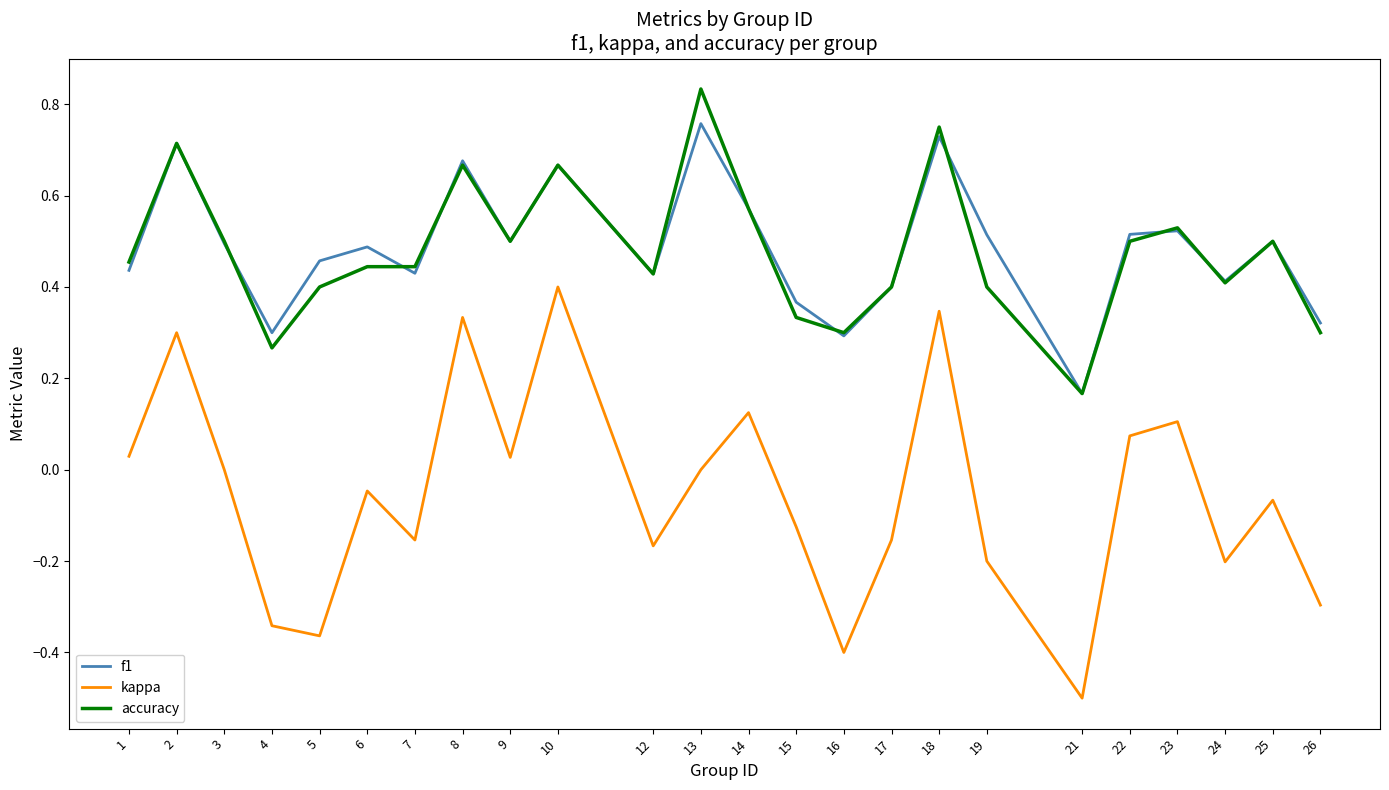

Which series has the largest range (max minus min)?

kappa